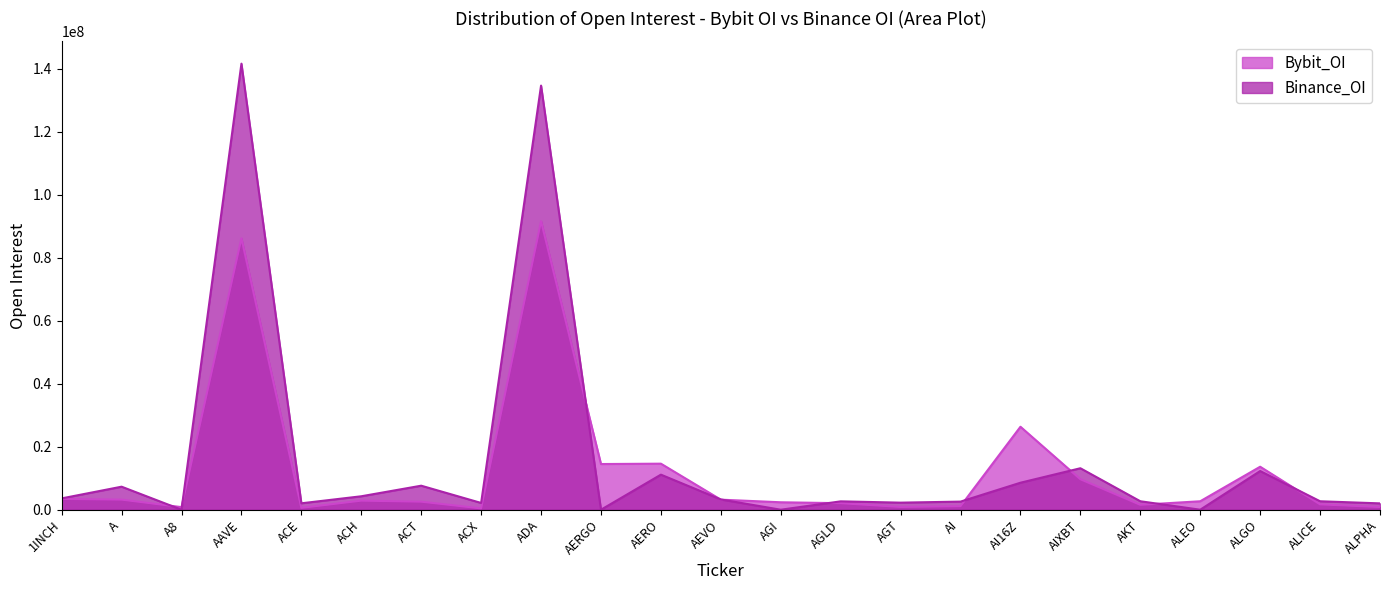

What is the value of the Binance_OI point at the 23rd from the left?

2013766